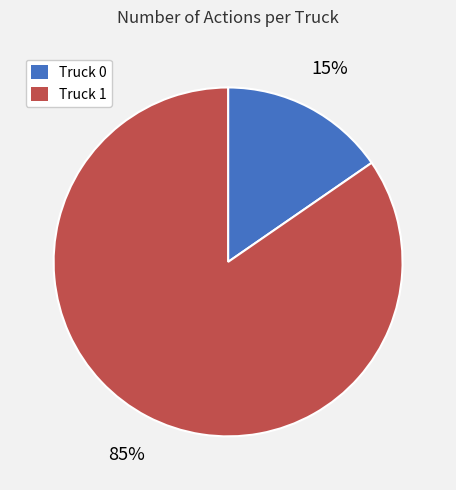

To the nearest percent, what portion does Truck 0 represent?

15%